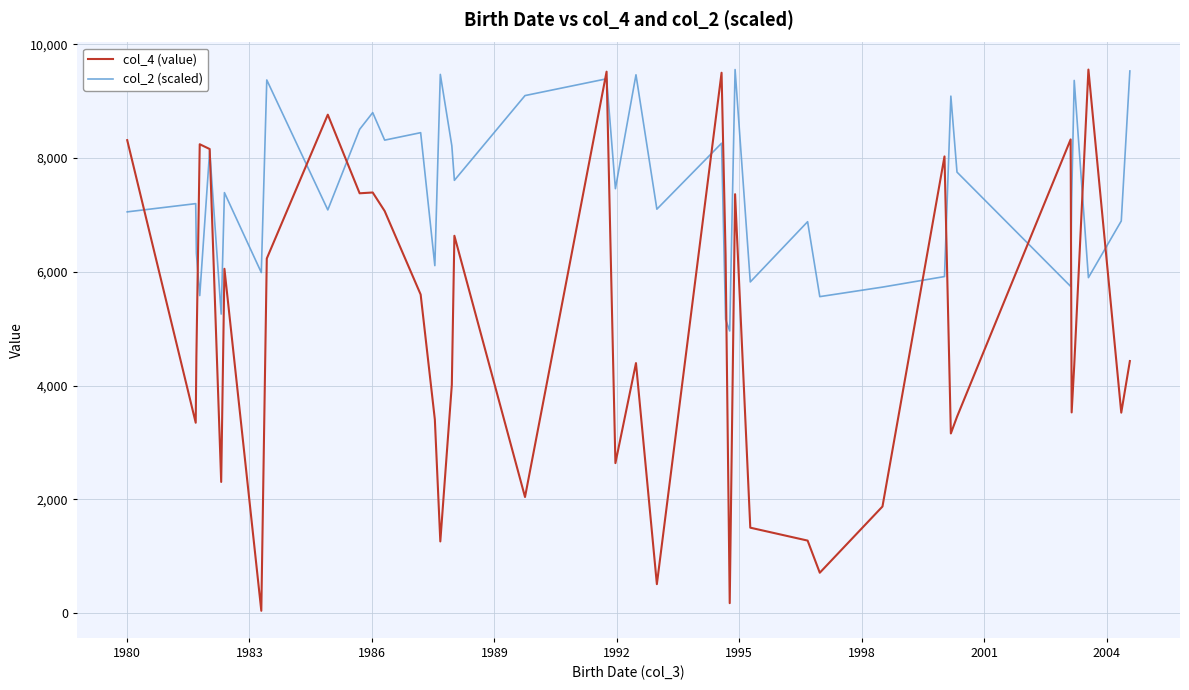

Which series has the largest total across all categories?

col_2 (scaled)